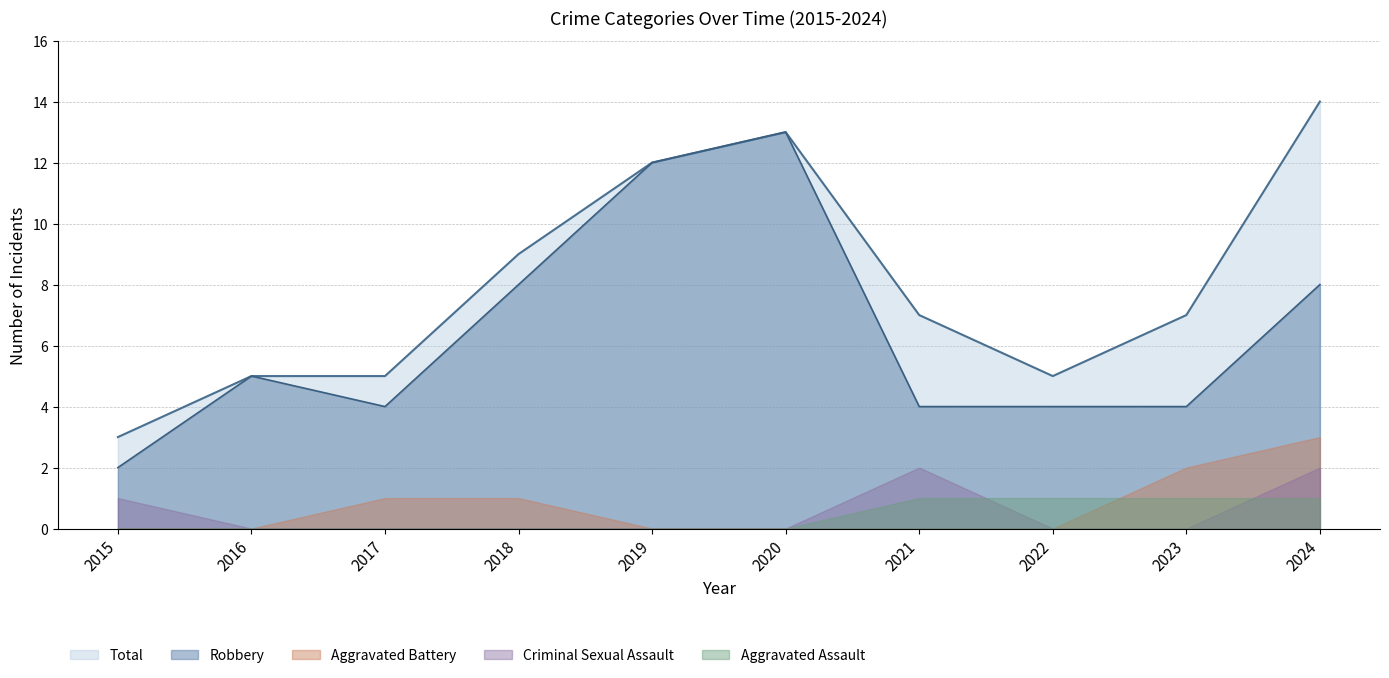

What is the lowest value of the Robbery series?

2